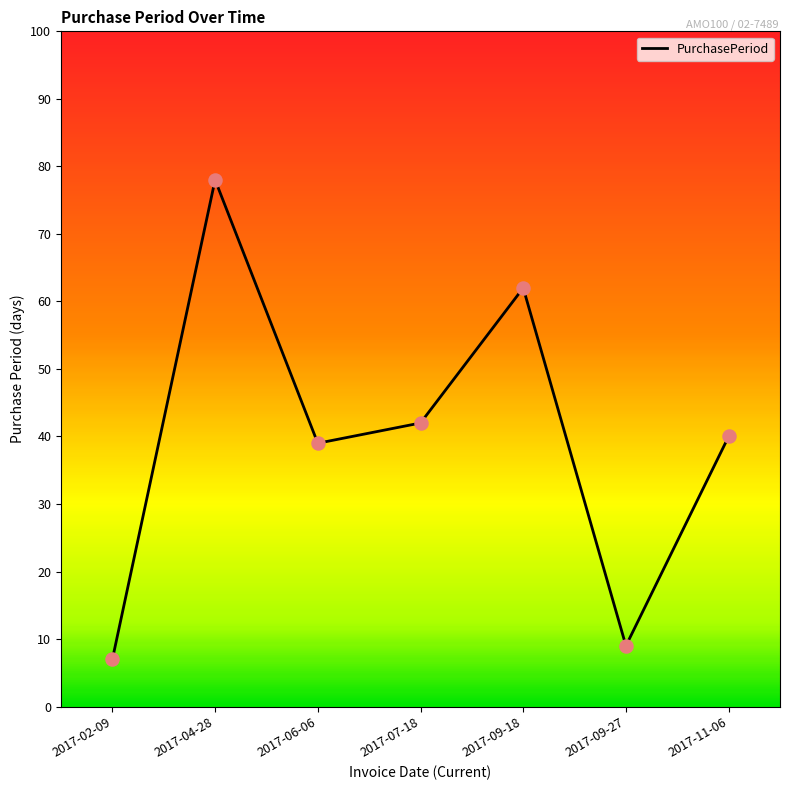

Approximately how many times larger is the value at 2017-06-06 compared to 2017-09-27?

4.3